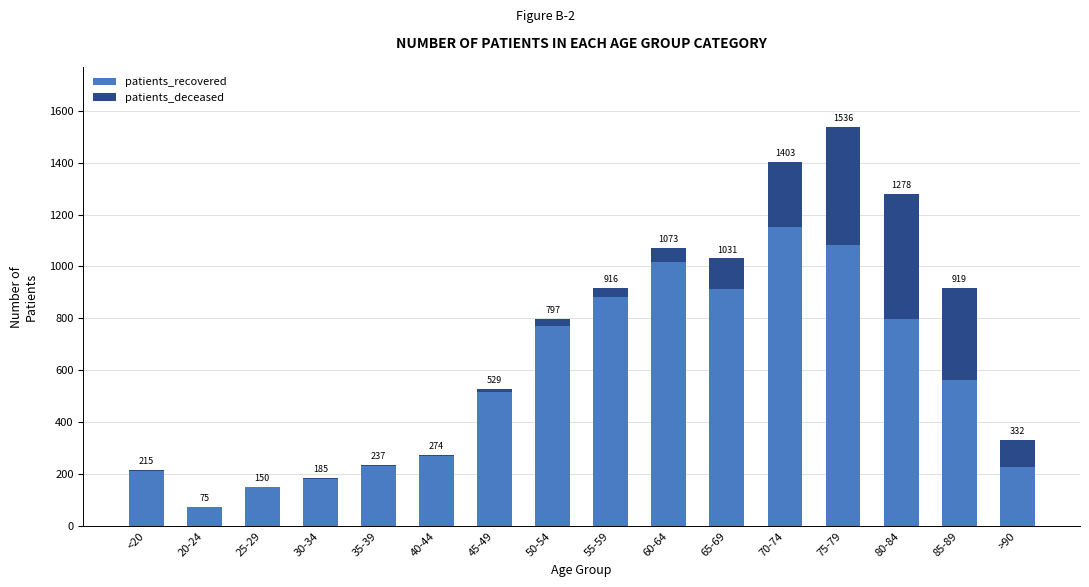

What is the label of the 13th bar from the right?

30-34